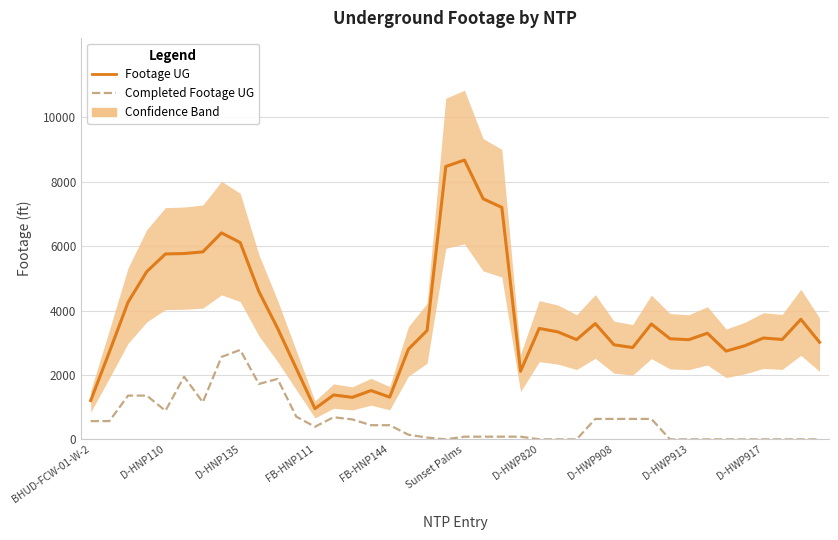

What is the highest value of the Completed Footage UG series?

2778.2